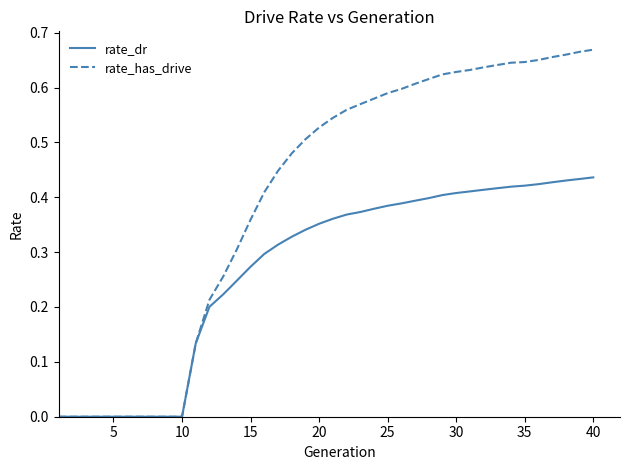

Which series has the widest spread of values?

rate_has_drive